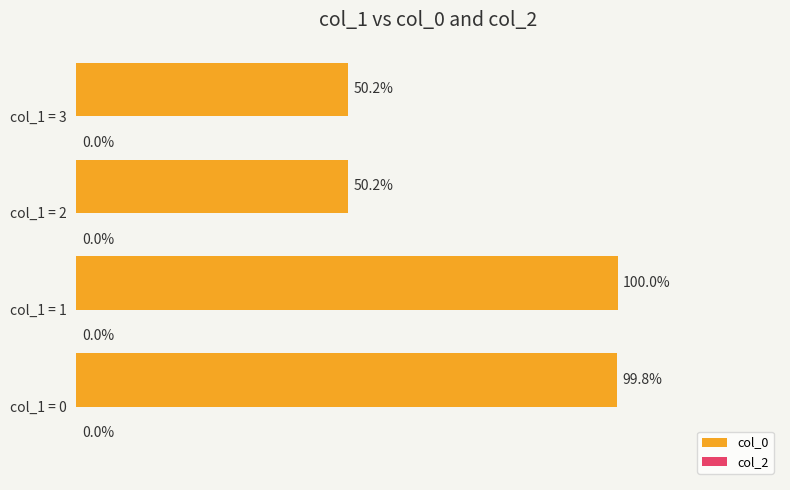

At which category does the chart reach its peak across all series?

col_1 = 1